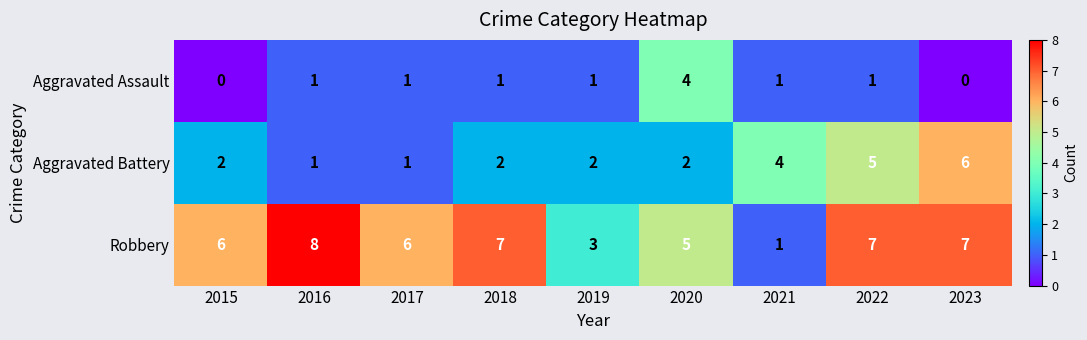

At how many categories does at least one series exceed 2?

9